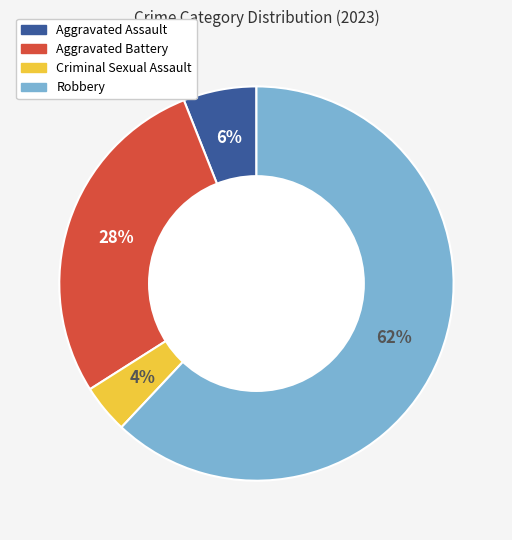

True or false: Aggravated Assault accounts for 6% of the total.

True